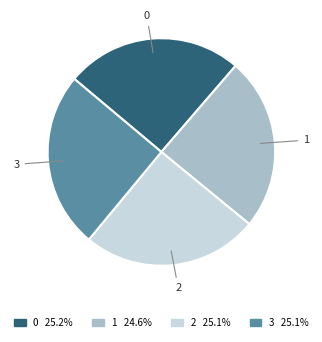

Does 1 account for over 50% of the chart?

No